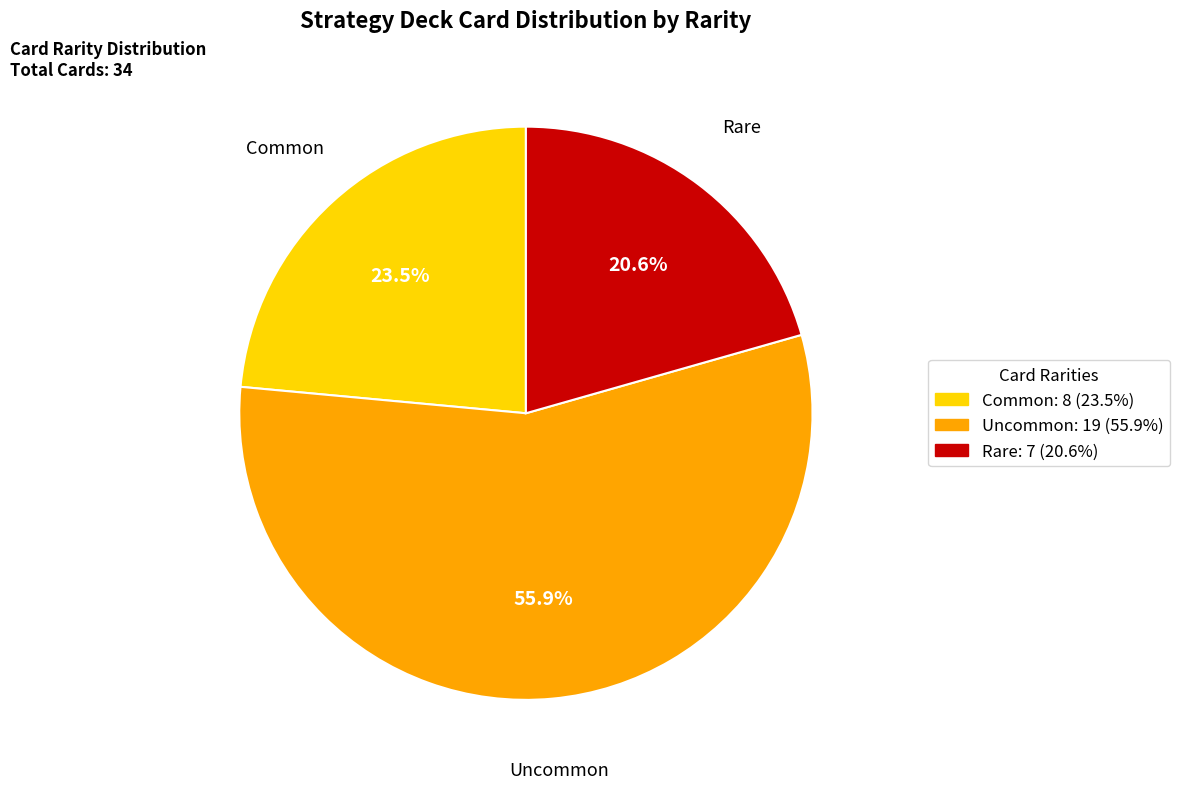

How many segments does this pie chart have?

3